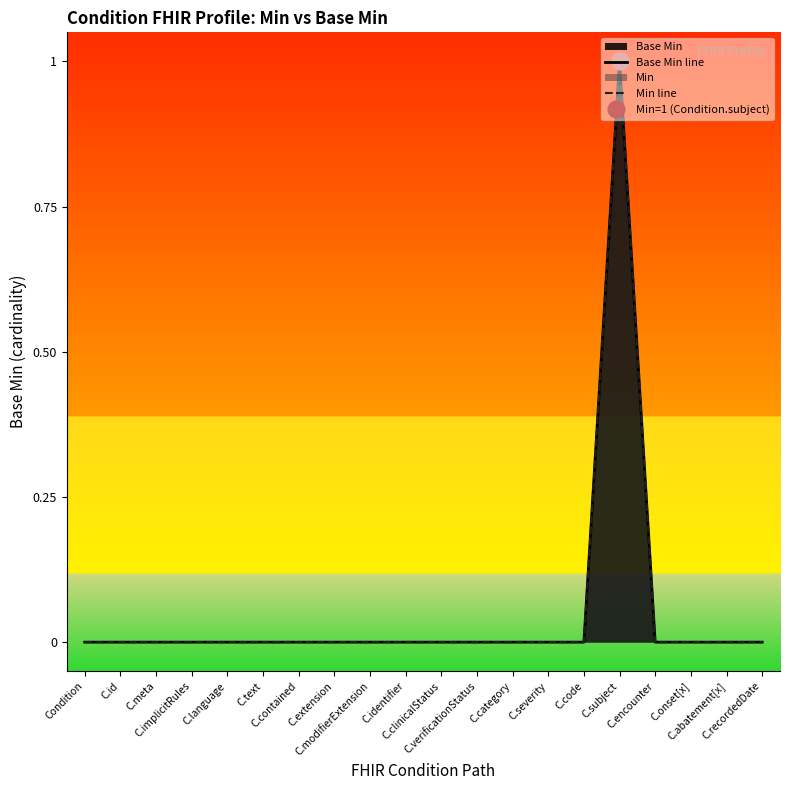

How many lines are shown in the chart?

2